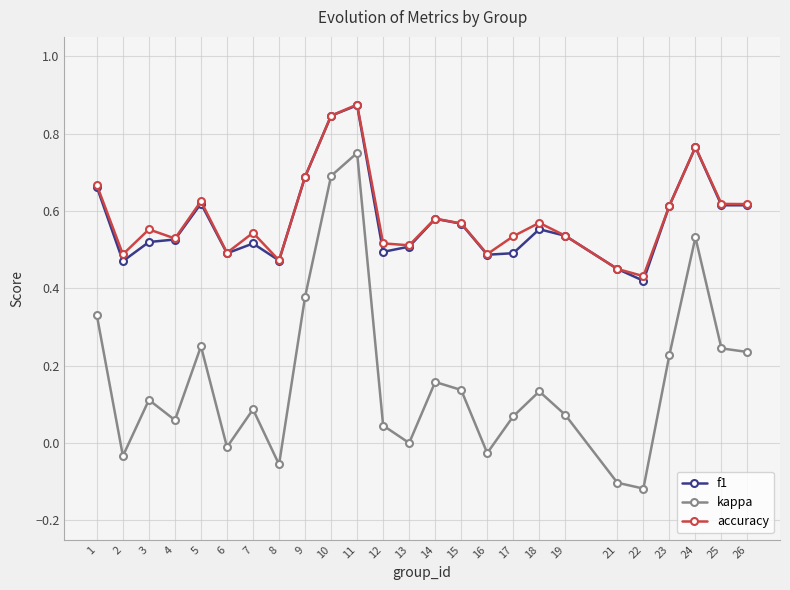

At which label does f1 reach its minimum?

22